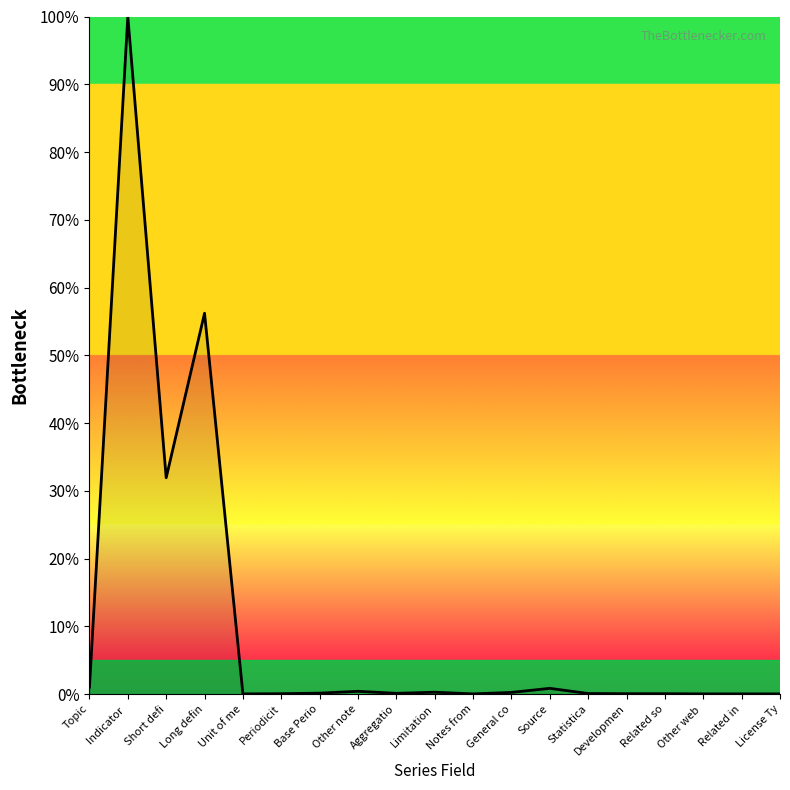

What is the greatest value displayed?

100.0